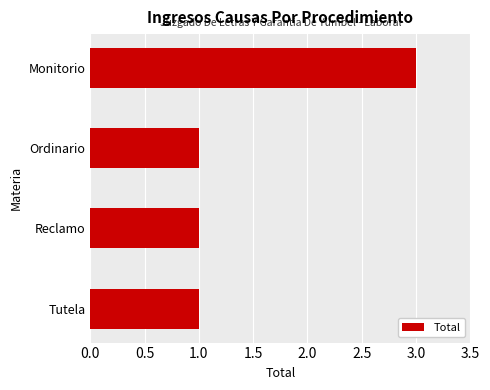

What is the sum of all values?

6